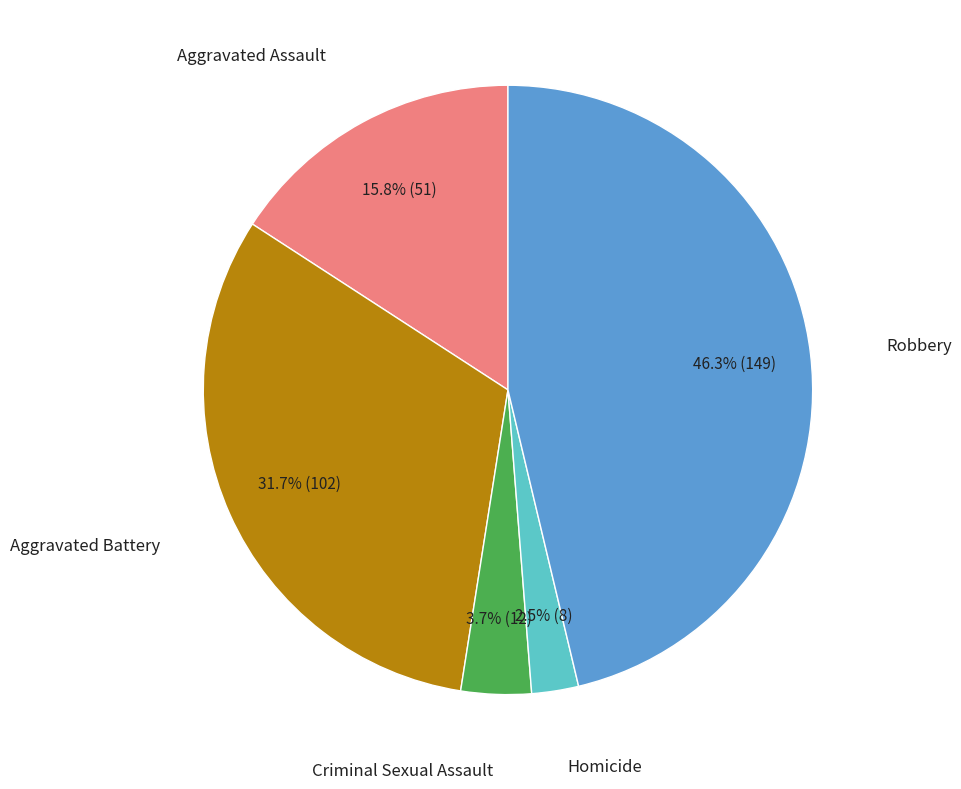

Does any single category account for the majority?

No